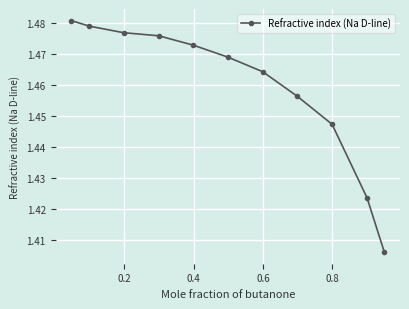

Count the values in the range 1 to 2.

11